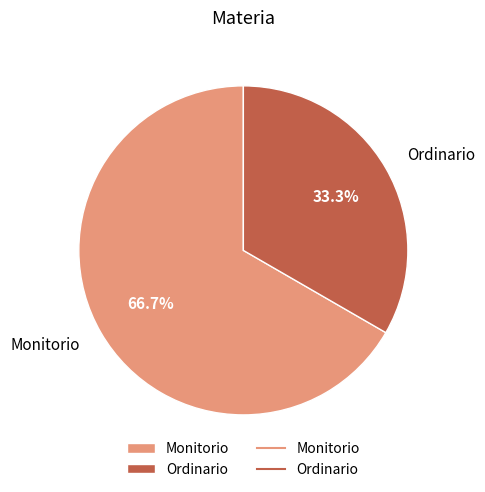

Which category has the smallest portion of the pie?

Ordinario